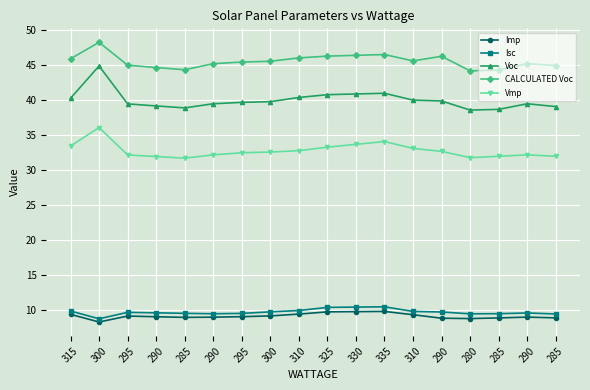

Reading right to left, what are all the values shown in this chart?

Imp: 8.9	9.0	8.9	8.8	8.9	9.4	9.8	9.8	9.8	9.4	9.2	9.1	9.0	9.0	9.1	9.2	8.3	9.4
Isc: 9.5	9.6	9.5	9.5	9.8	9.8	10.5	10.4	10.4	10.0	9.8	9.6	9.5	9.6	9.6	9.7	8.8	9.9
Voc: 39.1	39.5	38.7	38.6	39.9	40.0	41.0	40.9	40.8	40.4	39.8	39.7	39.5	38.9	39.2	39.5	44.9	40.3
CALCULATED Voc: 45.0	45.2	44.3	44.2	46.3	45.6	46.5	46.4	46.3	46.1	45.6	45.5	45.2	44.4	44.7	45.0	48.3	45.9
Vmp: 32.0	32.2	32.0	31.8	32.7	33.1	34.1	33.7	33.3	32.8	32.6	32.5	32.2	31.7	32.0	32.2	36.1	33.5